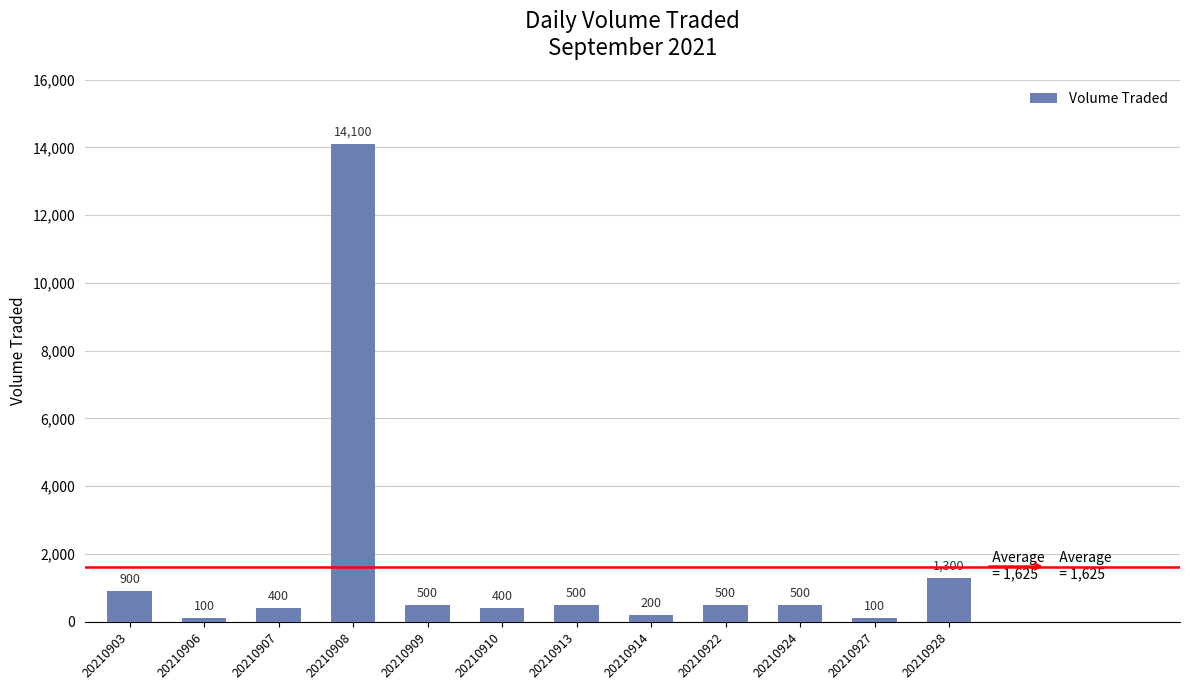

The chart shows a value of 100 at 20210927. True or false?

True